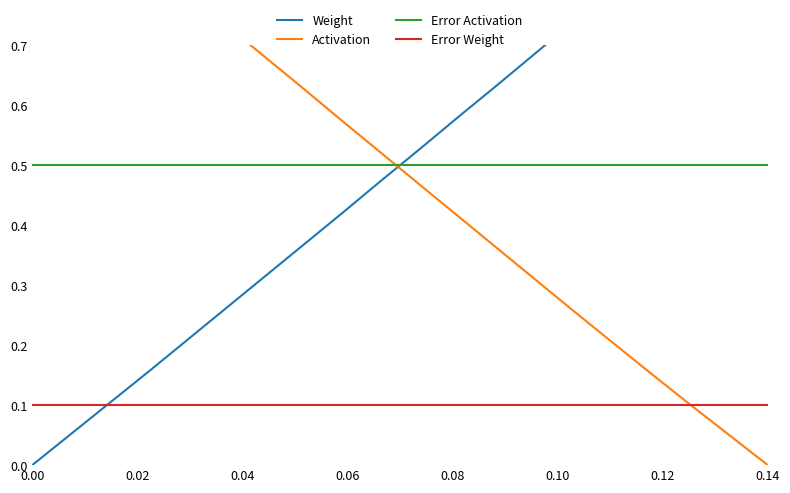

What is the highest value of the Error Activation series?

0.5